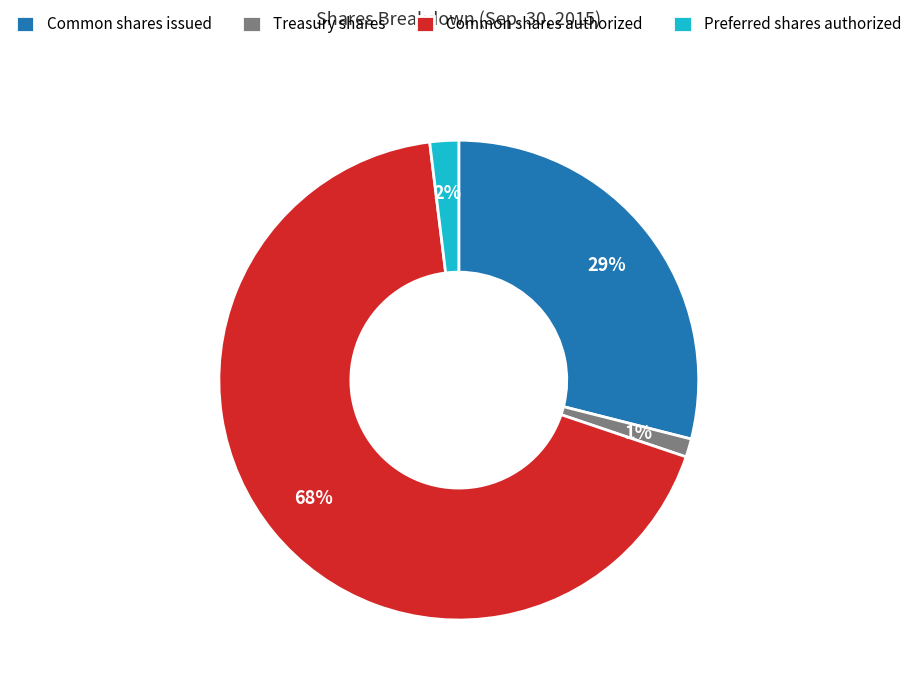

Rank the categories by value from lowest to highest.

Treasury shares, Preferred shares authorized, Common shares issued, Common shares authorized